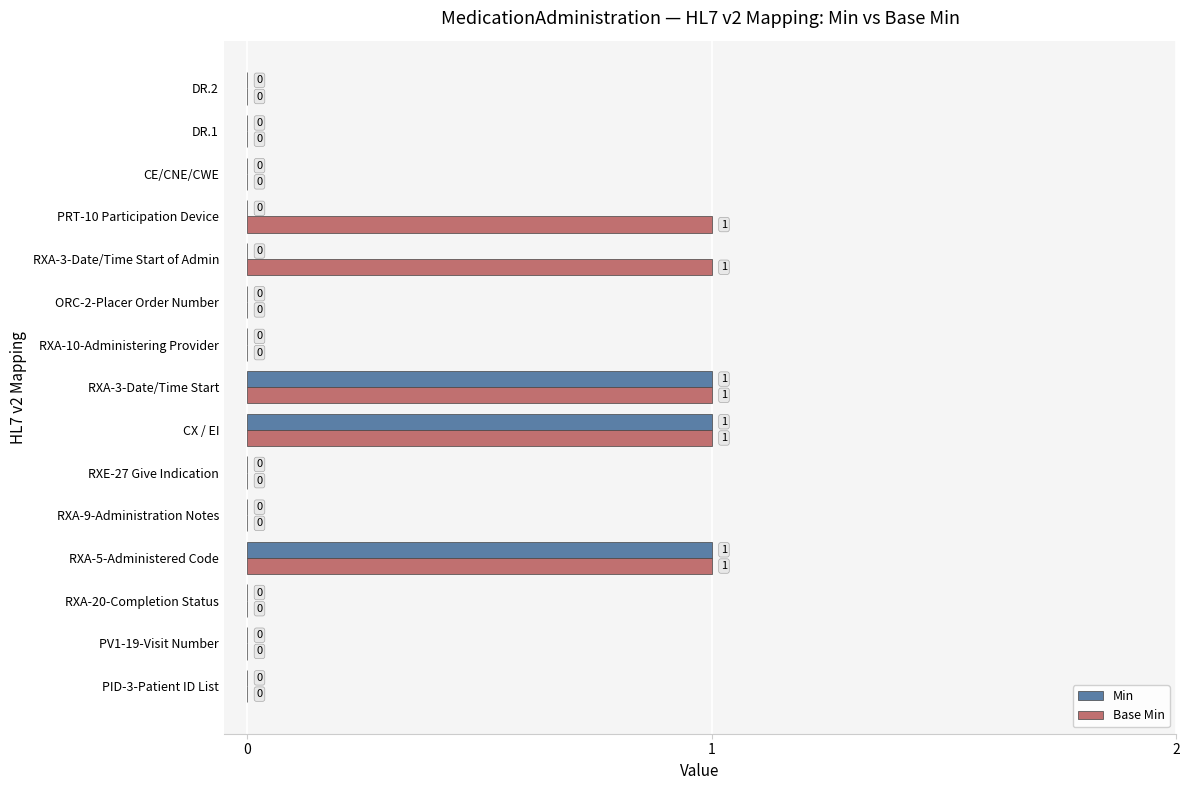

What is the sum of all Min values?

3